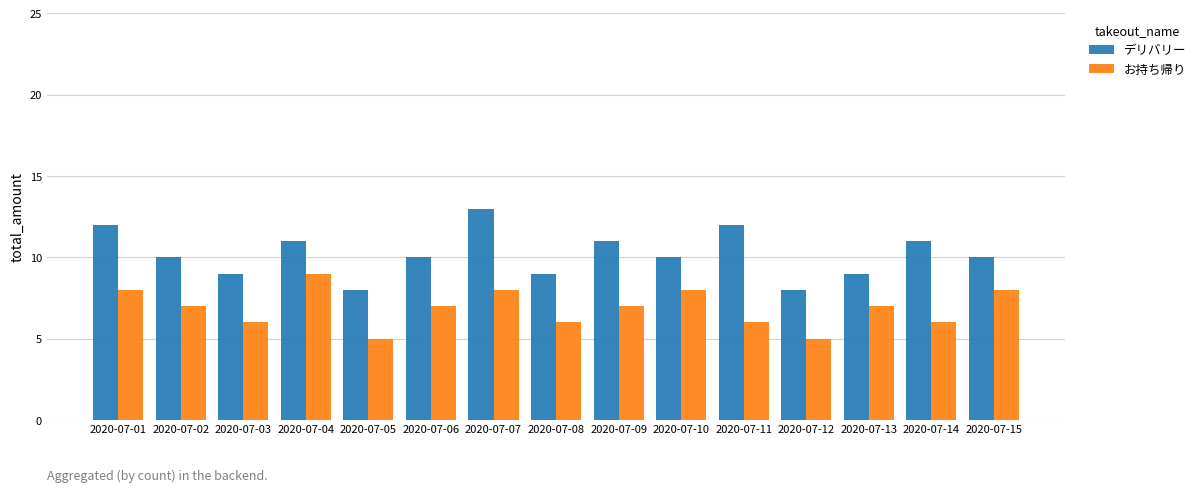

Reading left to right, extract all data points from this chart.

デリバリー: 2020-07-01=12	2020-07-02=10	2020-07-03=9	2020-07-04=11	2020-07-05=8	2020-07-06=10	2020-07-07=13	2020-07-08=9	2020-07-09=11	2020-07-10=10	2020-07-11=12	2020-07-12=8	2020-07-13=9	2020-07-14=11	2020-07-15=10
お持ち帰り: 2020-07-01=8	2020-07-02=7	2020-07-03=6	2020-07-04=9	2020-07-05=5	2020-07-06=7	2020-07-07=8	2020-07-08=6	2020-07-09=7	2020-07-10=8	2020-07-11=6	2020-07-12=5	2020-07-13=7	2020-07-14=6	2020-07-15=8